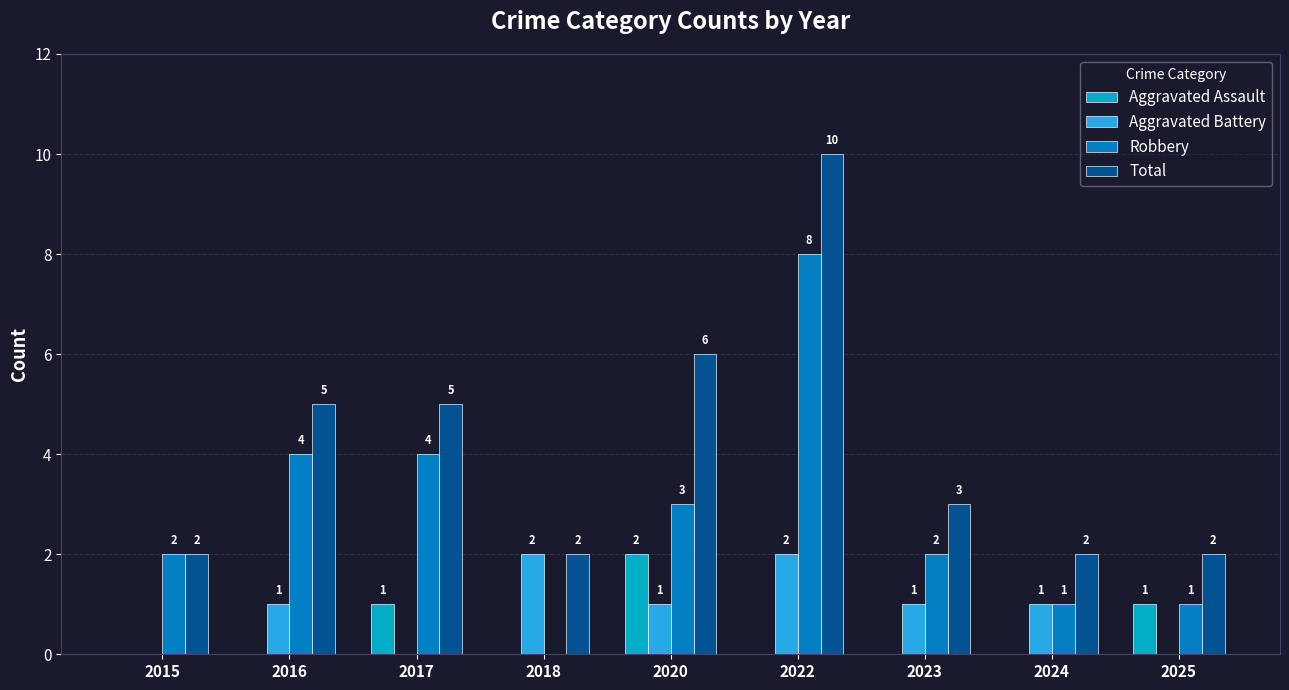

Which series changed the most between 2022 and 2024?

Total